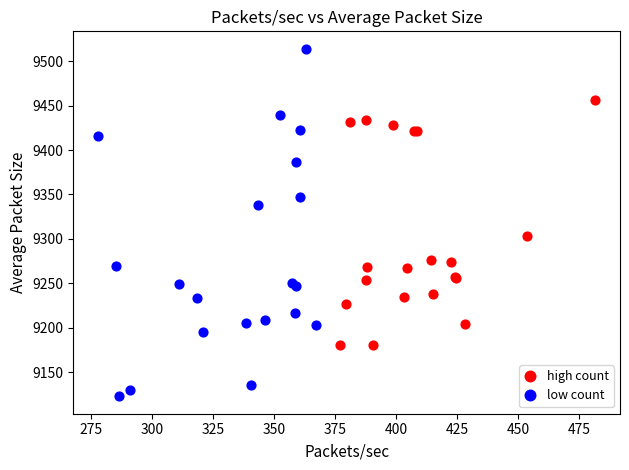

What are all the series names shown in the legend?

high count, low count